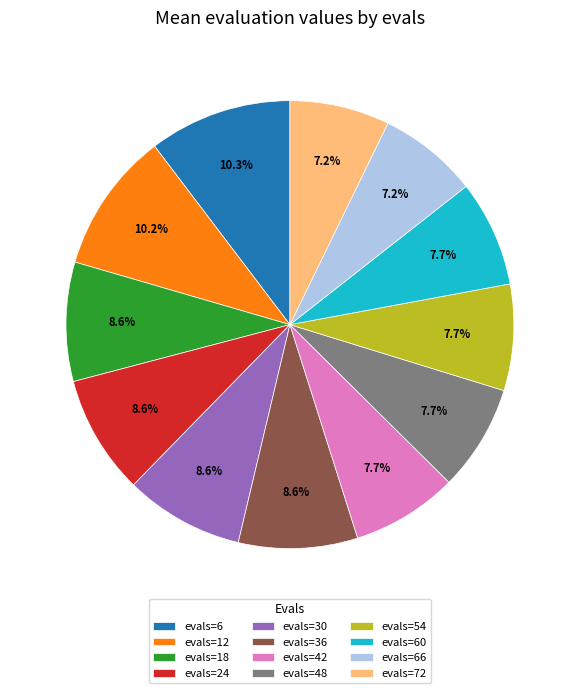

What is the total percentage of evals=54 and evals=36?

16.3%